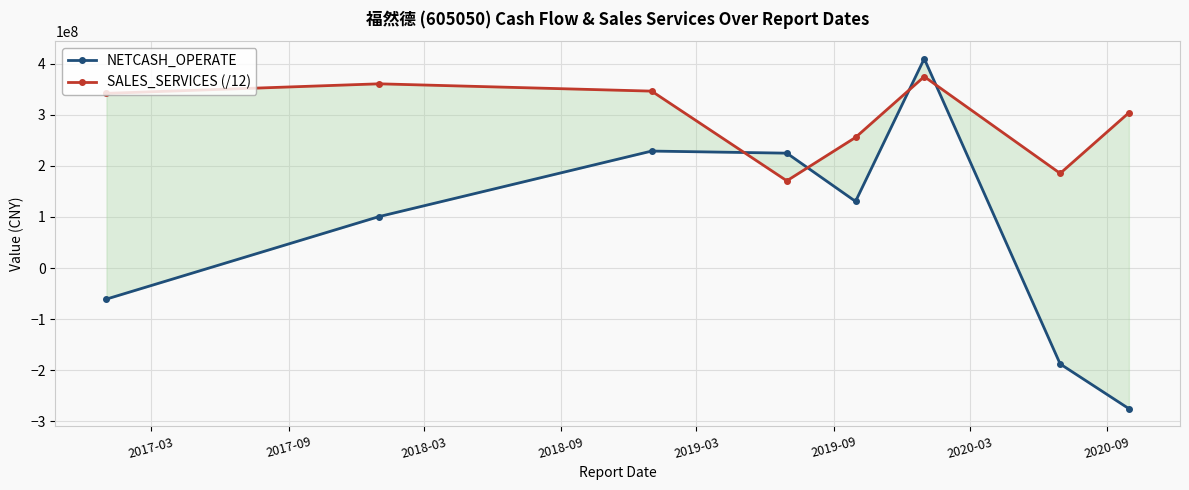

True or false: SALES_SERVICES (/12) and NETCASH_OPERATE intersect in this chart.

True